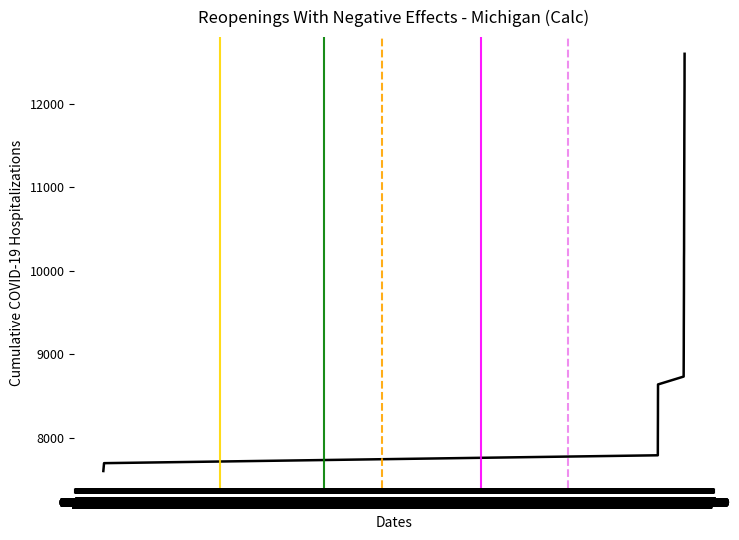

What is the minimum value shown in the chart?

7600.0